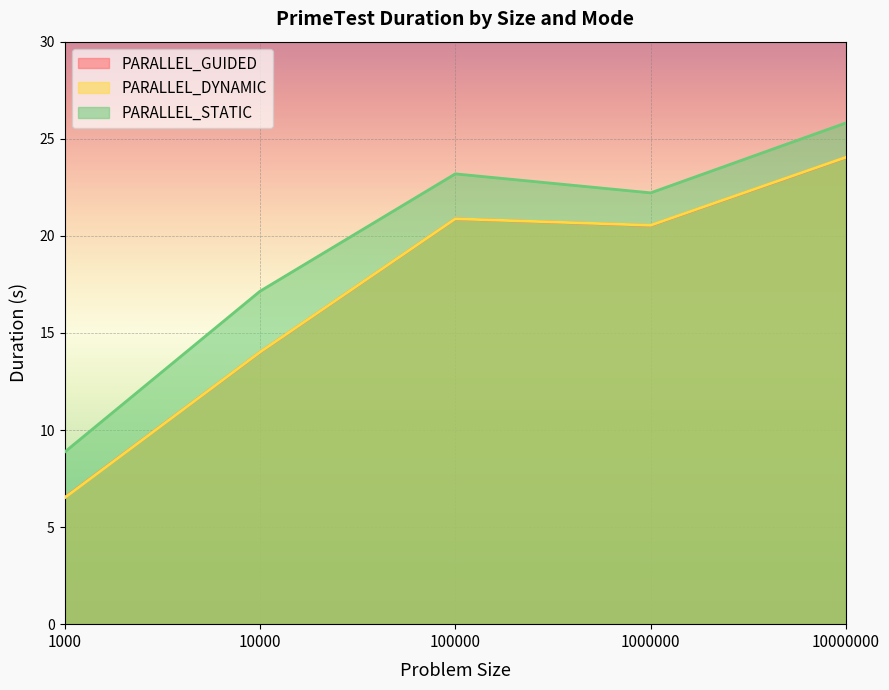

What is the difference between the PARALLEL_DYNAMIC values at 100000 and 1000?

14.4